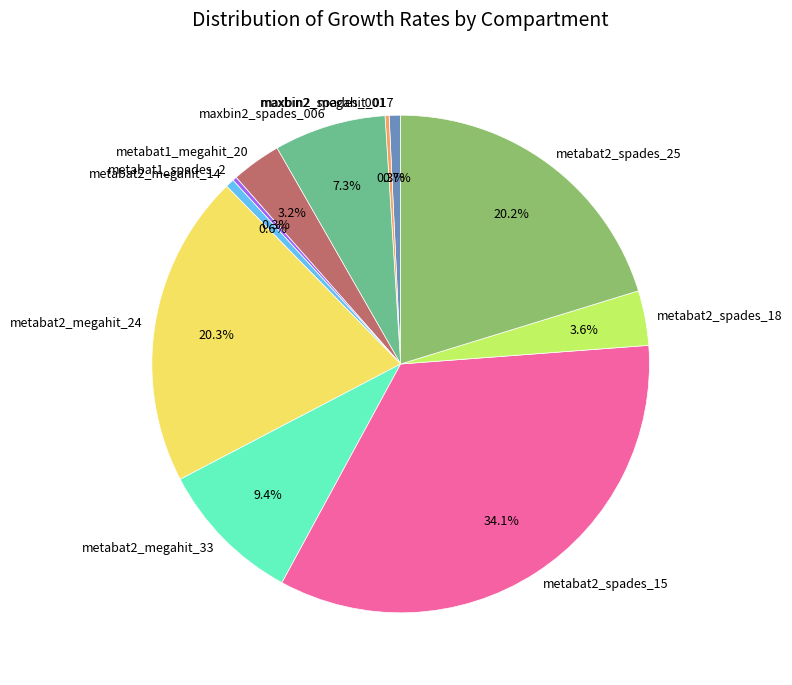

How much of the chart is everything except maxbin2_megahit_017?

99.3%